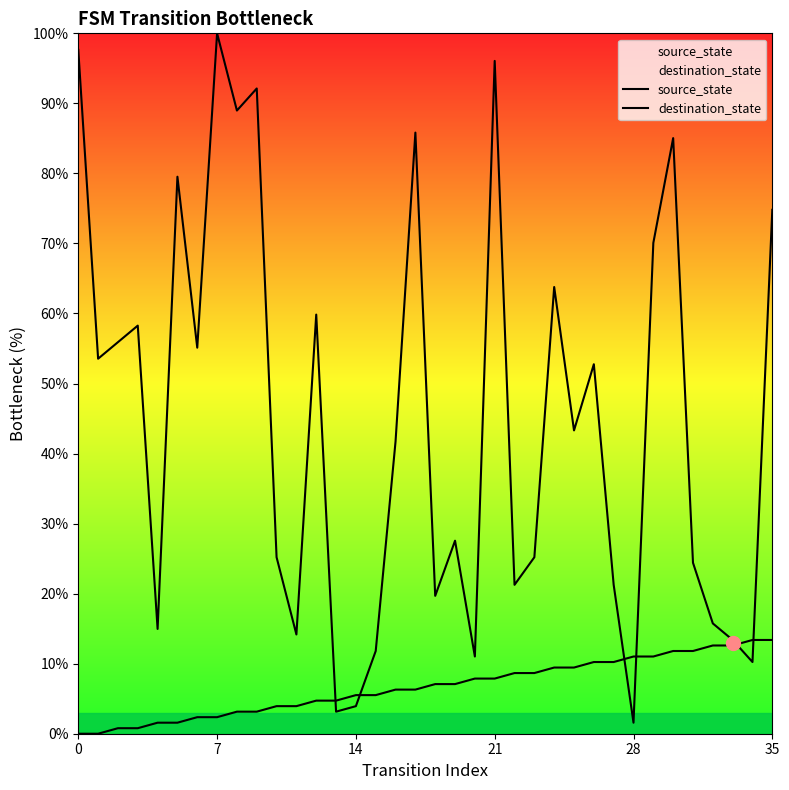

Where is source_state nearest to the value 6?

16